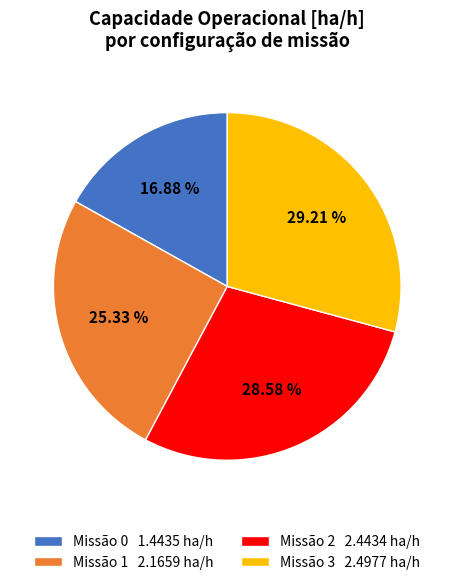

Rank the categories by value from lowest to highest.

Missão 0 1.4435 ha/h, Missão 1 2.1659 ha/h, Missão 2 2.4434 ha/h, Missão 3 2.4977 ha/h